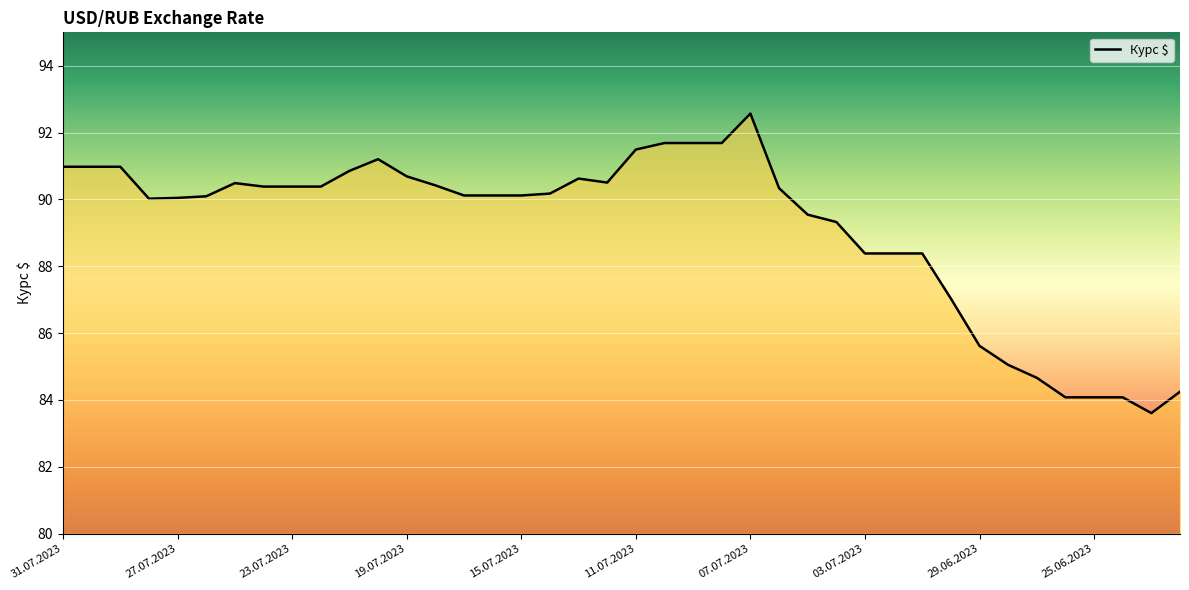

What is the greatest value displayed?

92.6